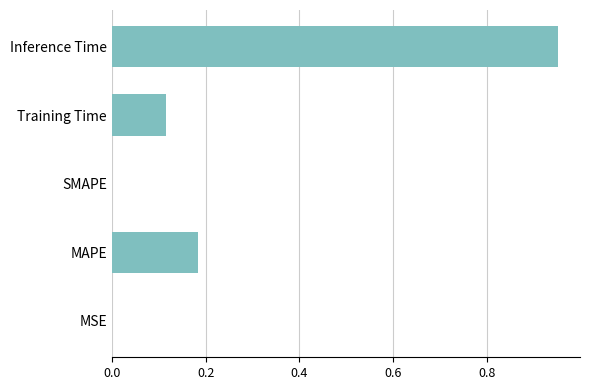

What is the change in value from MAPE to Inference Time?

+0.8